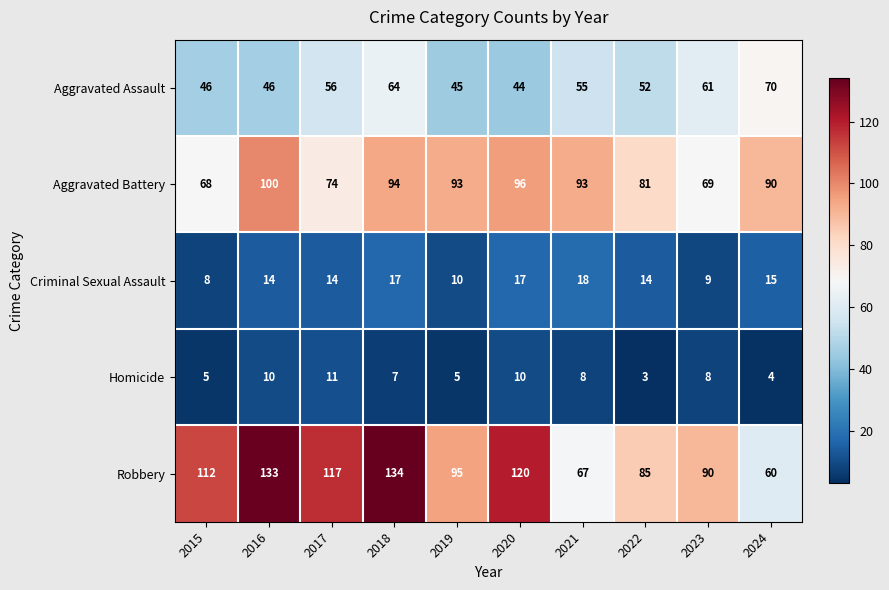

Rank the series by their maximum value, from highest to lowest.

Robbery, Aggravated Battery, Aggravated Assault, Criminal Sexual Assault, Homicide